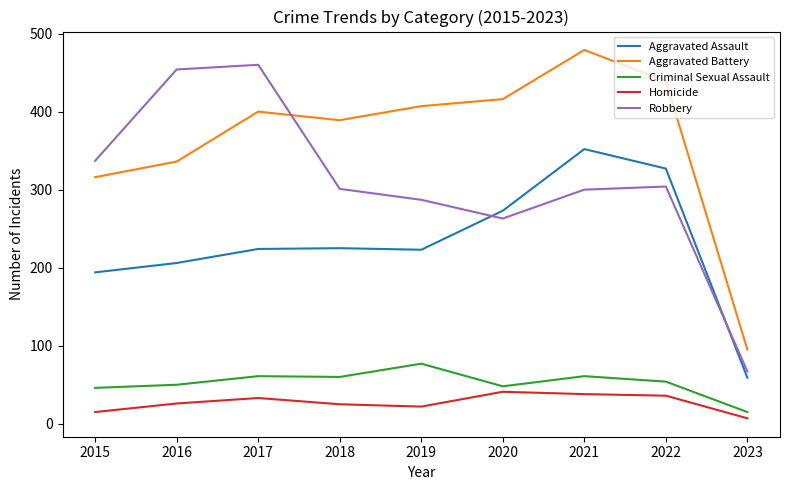

Read the Robbery value at 2022, to the nearest 50.

300